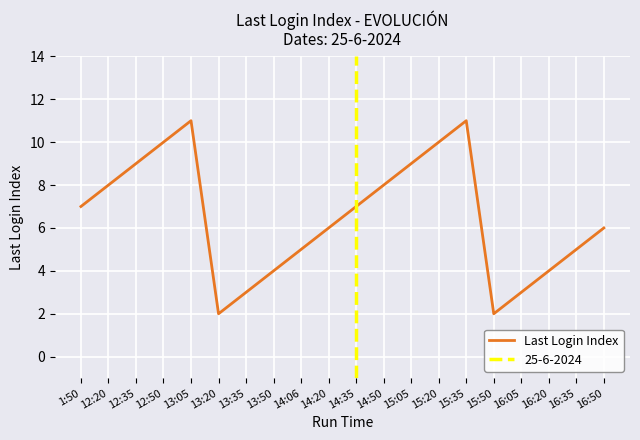

Rank the categories by value from highest to lowest.

13:05, 15:35, 12:50, 15:20, 12:35, 15:05, 12:20, 14:50, 1:50, 14:35, 14:20, 16:50, 14:06, 16:35, 13:50, 16:20, 13:35, 16:05, 13:20, 15:50